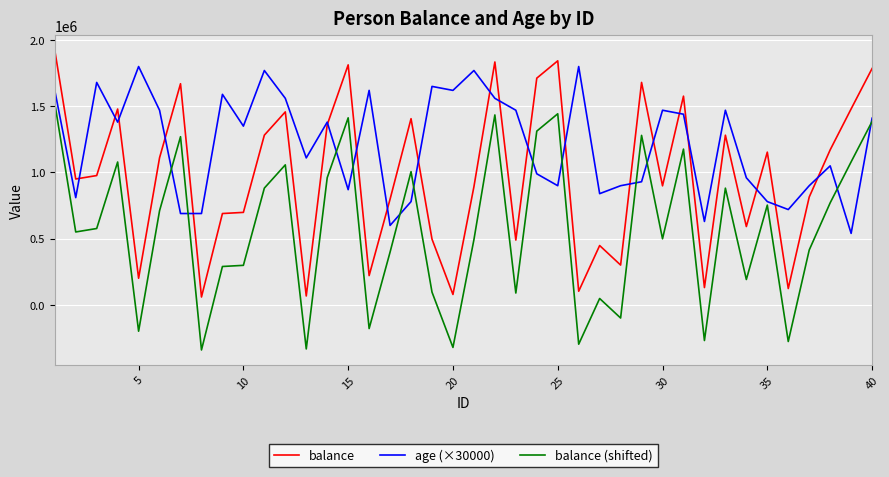

True or false: balance (shifted) and balance cross at least once.

False